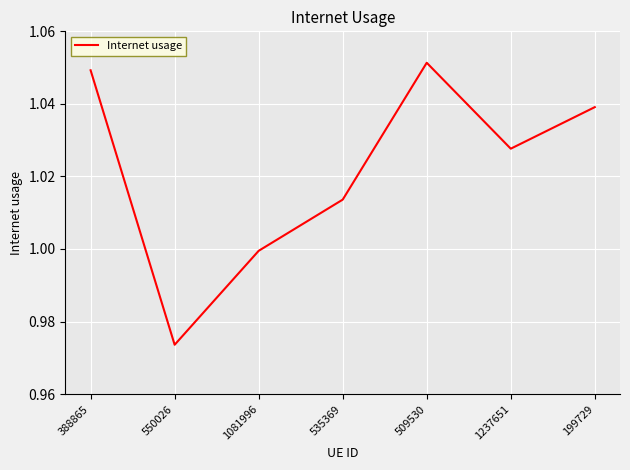

At which label is the value closest to 1?

1081996